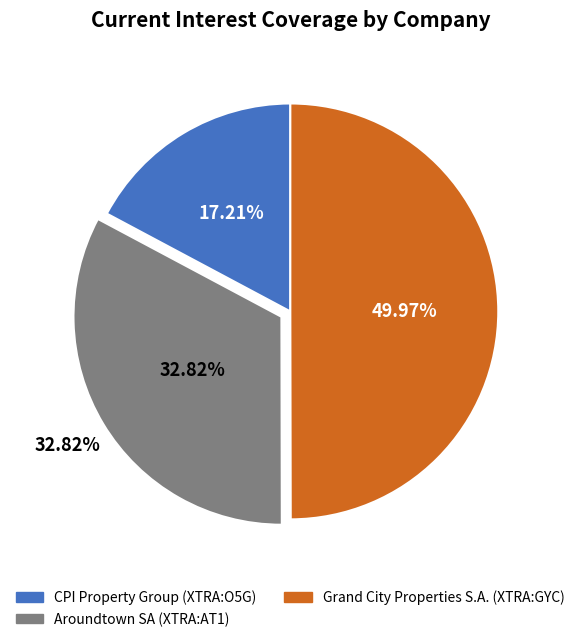

How many segments does this pie chart have?

3